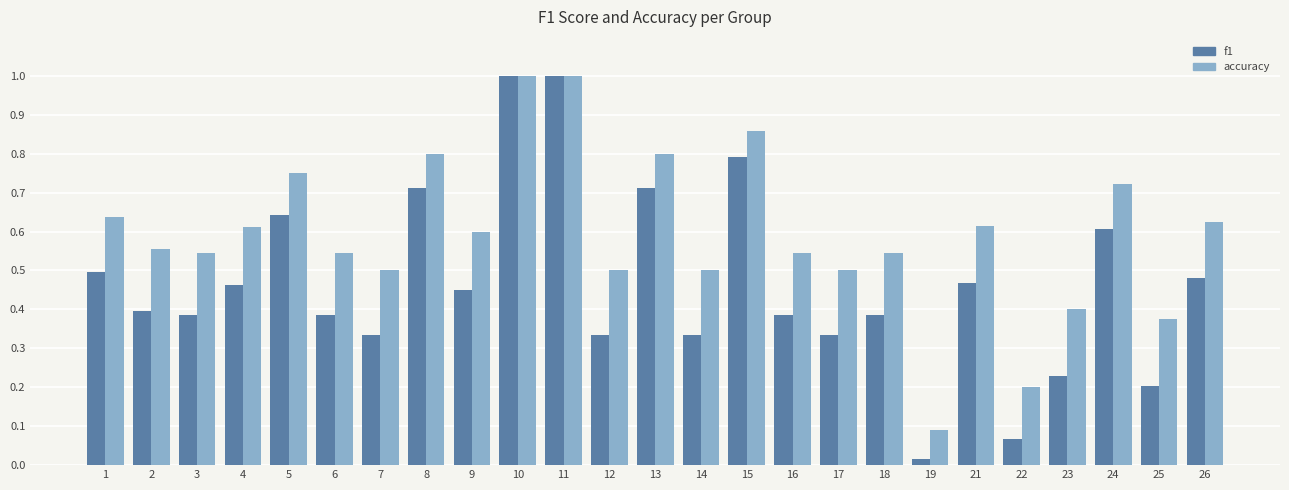

Rank the series by their average value, from lowest to highest.

f1, accuracy